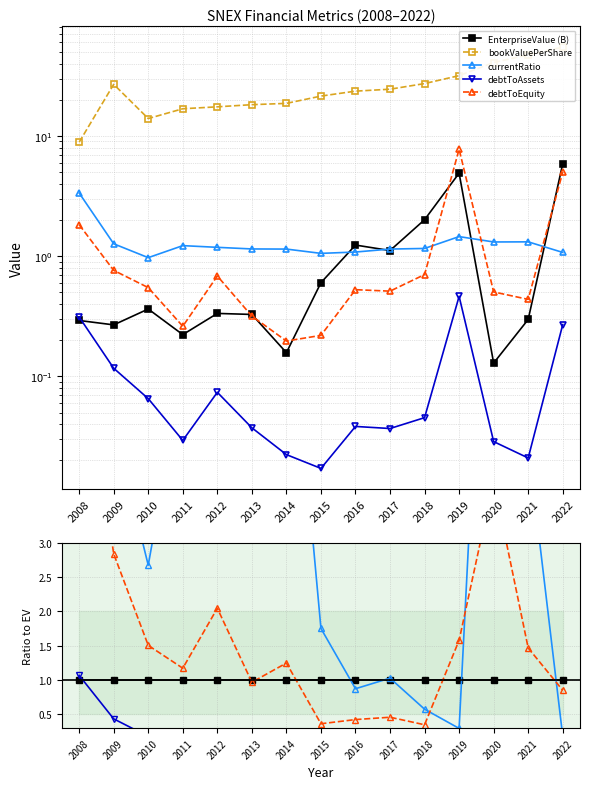

Is the value of bookValuePerShare at 2017 greater than the value of debtToEquity at 2011?

Yes